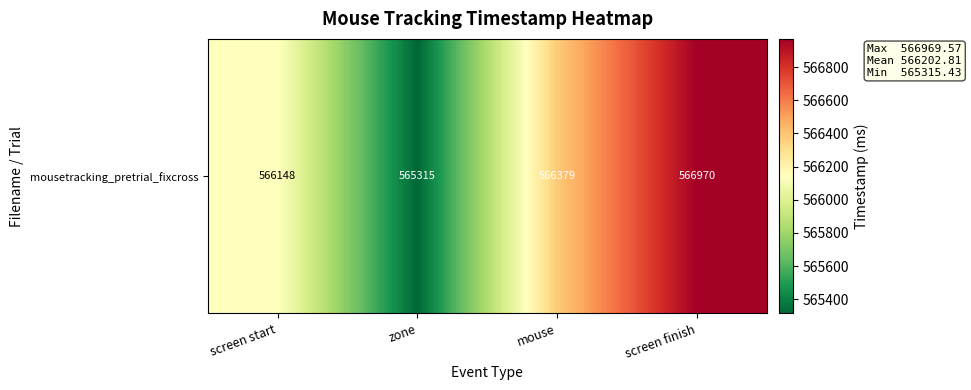

Which label corresponds to the largest value in the chart?

screen finish